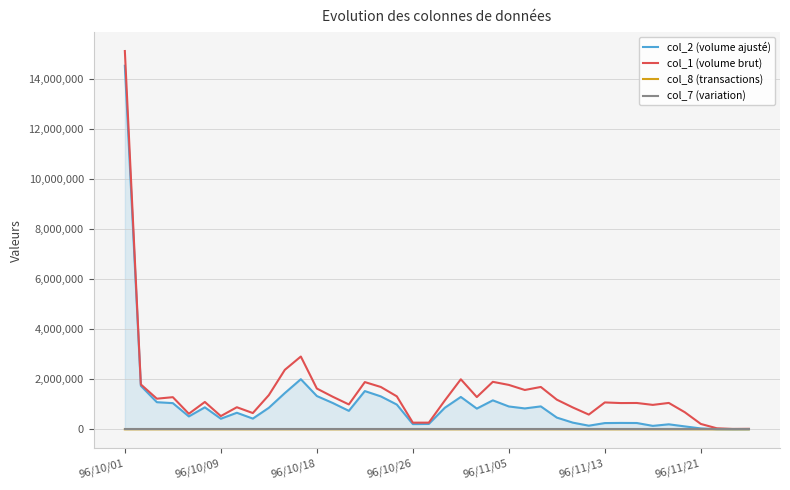

What is the average value of the col_1 (volume brut) series?

1486200.0